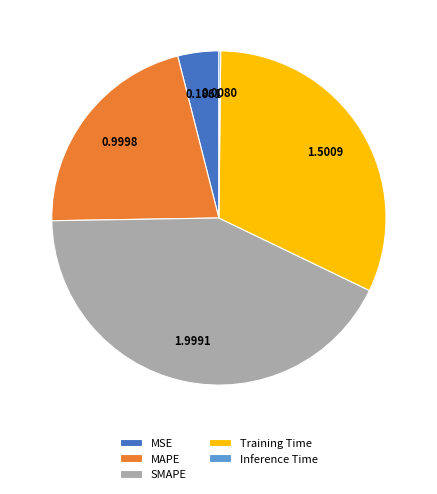

Does MAPE represent more than half of the total?

No